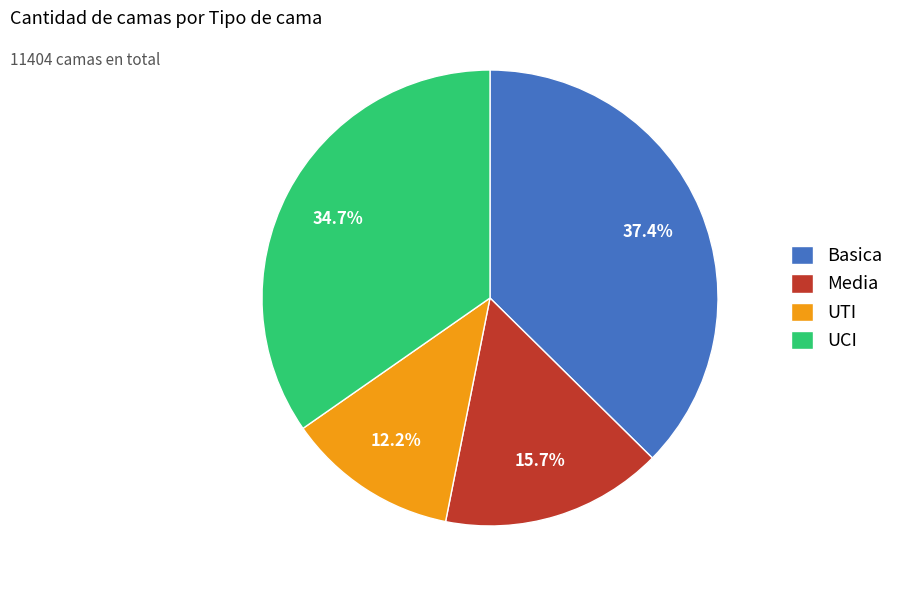

The UCI slice represents 23% of the pie. True or false?

False